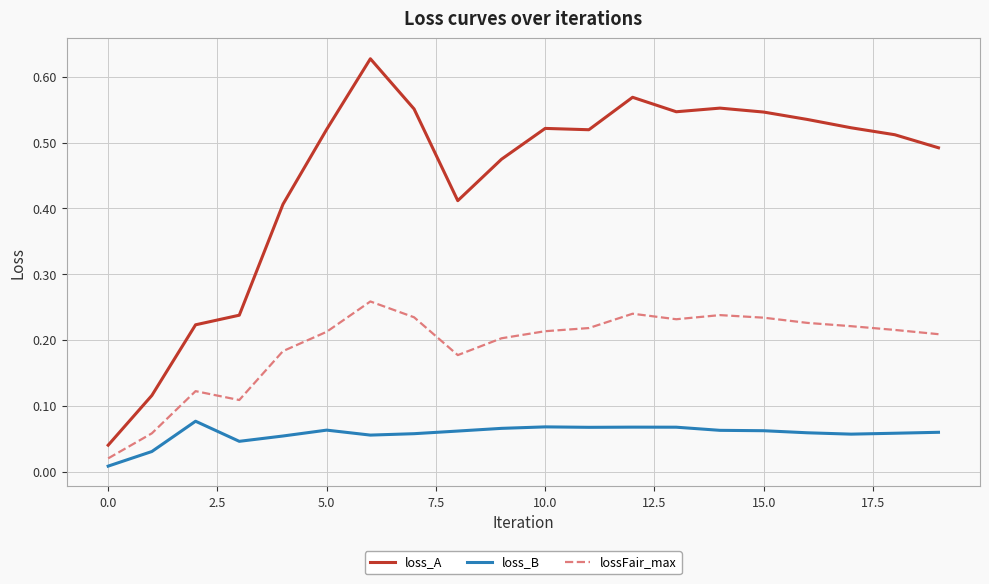

List the series in order of their peak value, lowest first.

loss_B, lossFair_max, loss_A